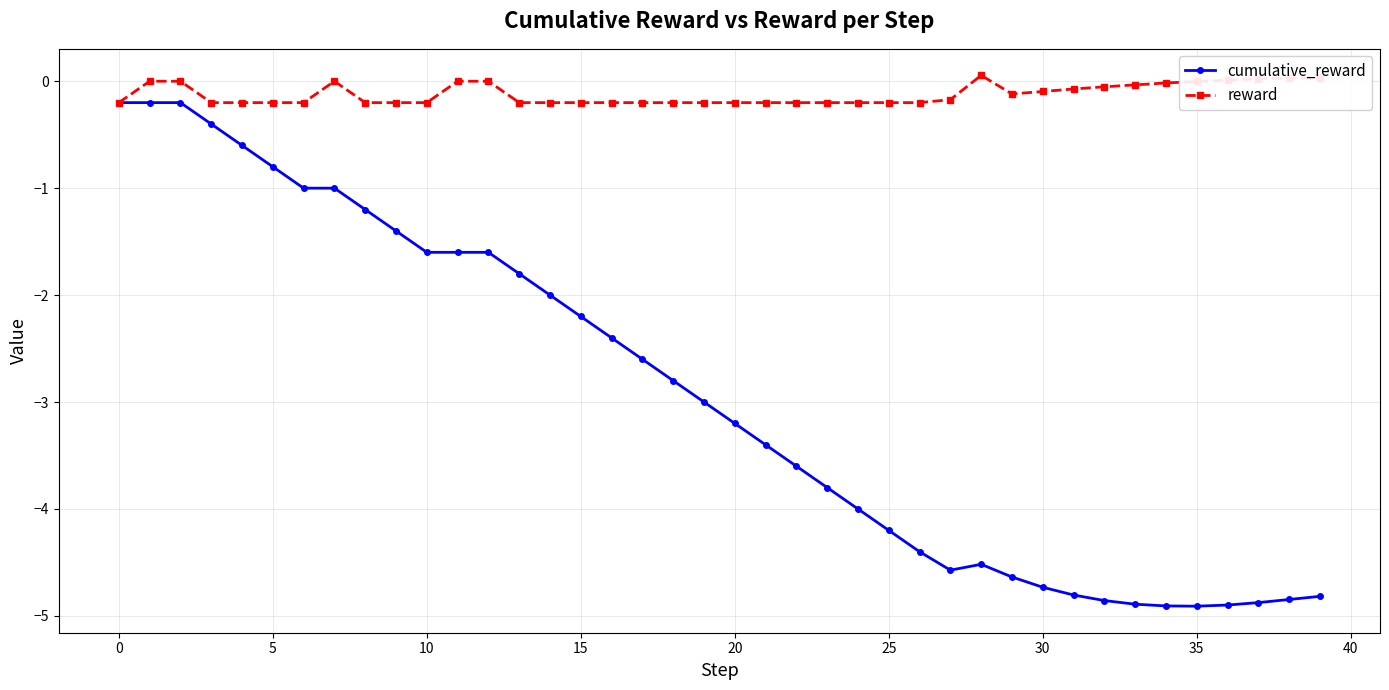

What is the lowest value of the cumulative_reward series?

-4.9